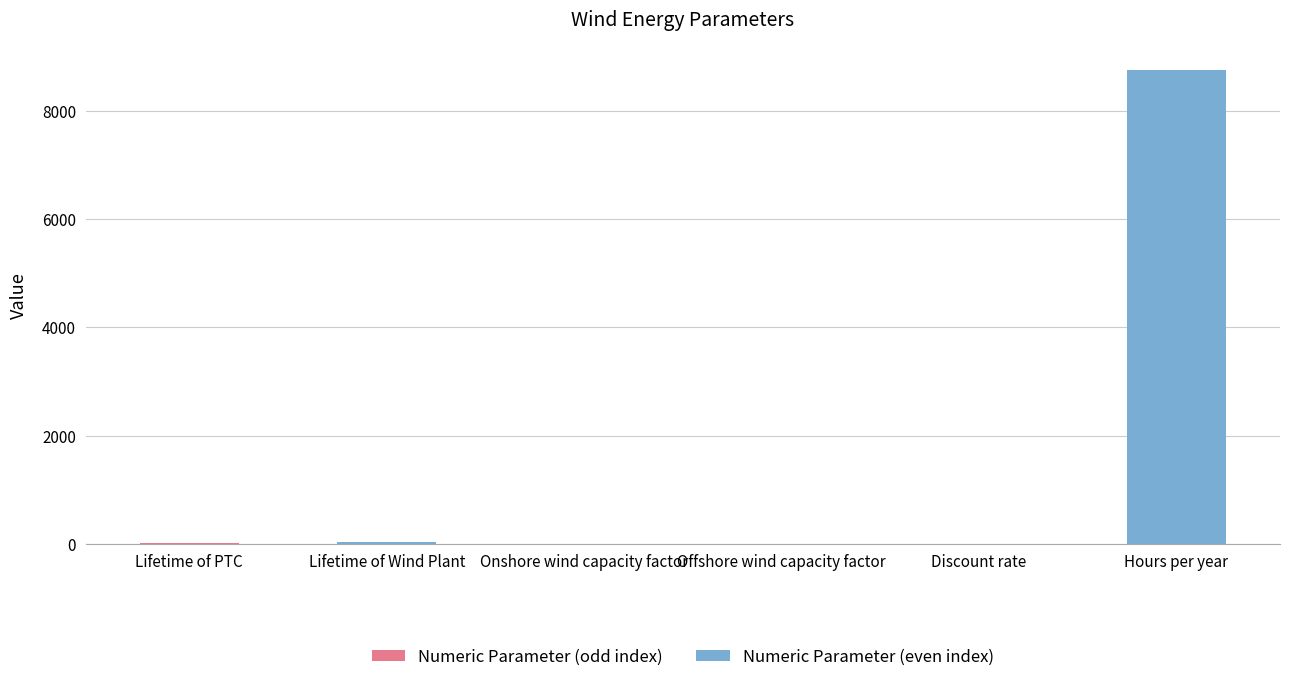

The chart shows a value of 0.5 at Offshore wind capacity factor. True or false?

True